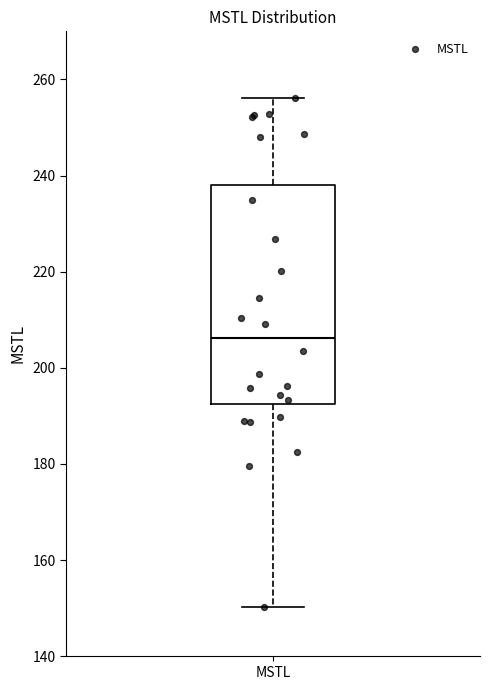

Where does the median line of the box for MSTL sit on the y-axis? The values are not printed on the chart, so give them approximately, as read against the axis.

206